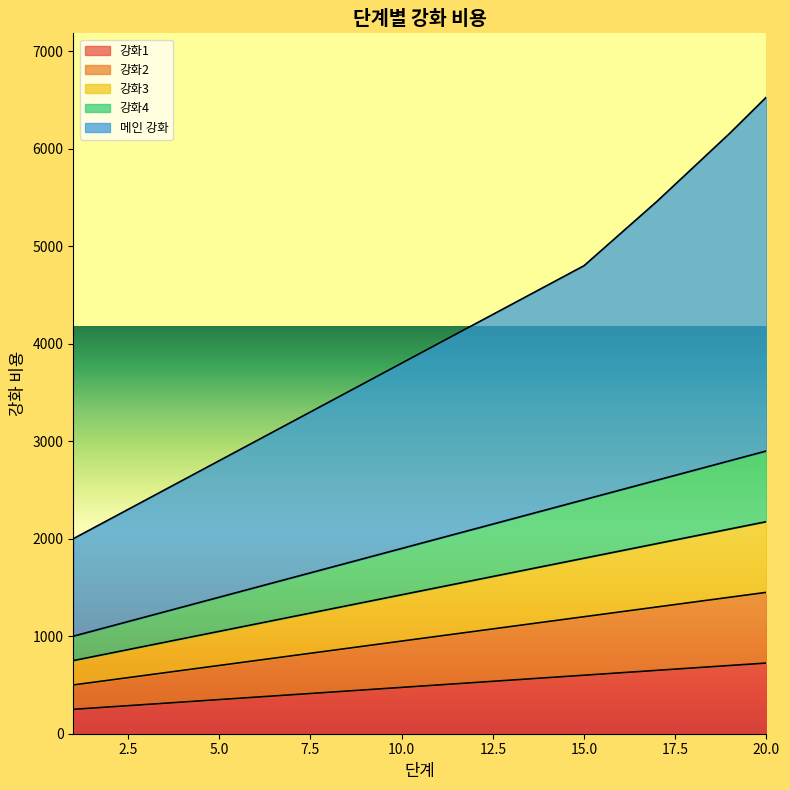

How many series are shown in this chart?

5